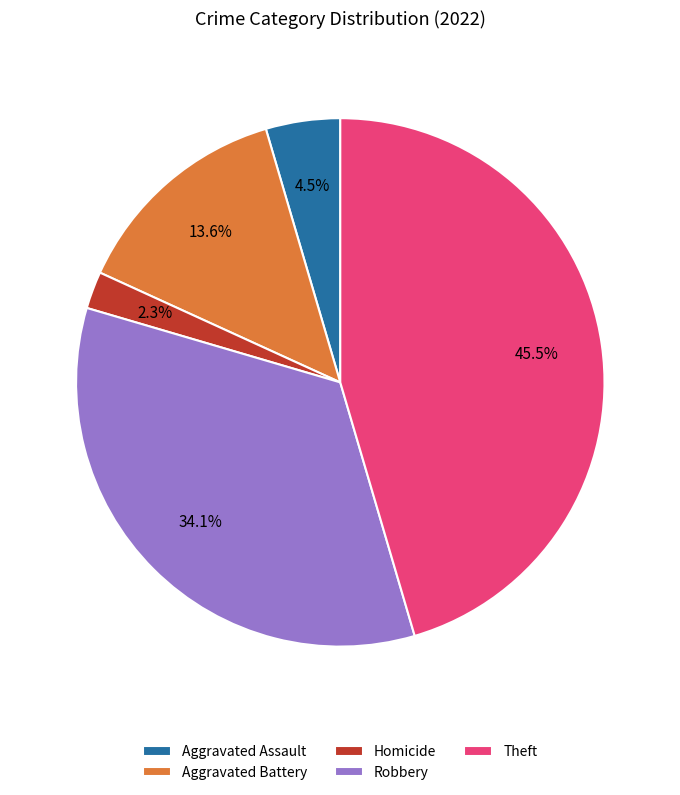

Which slice is the largest?

Theft